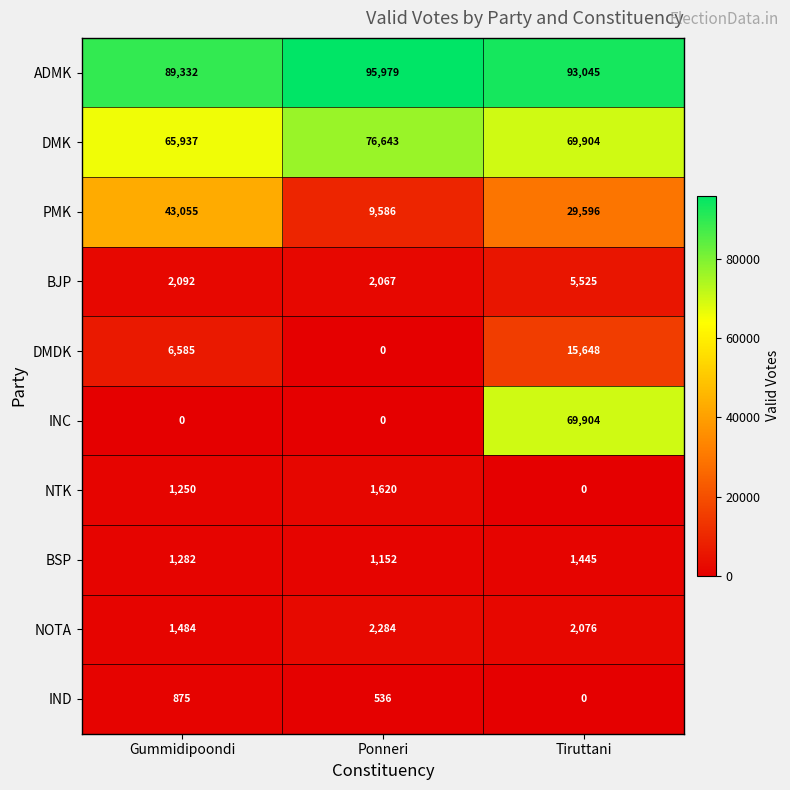

What is the average value of the PMK series?

27412